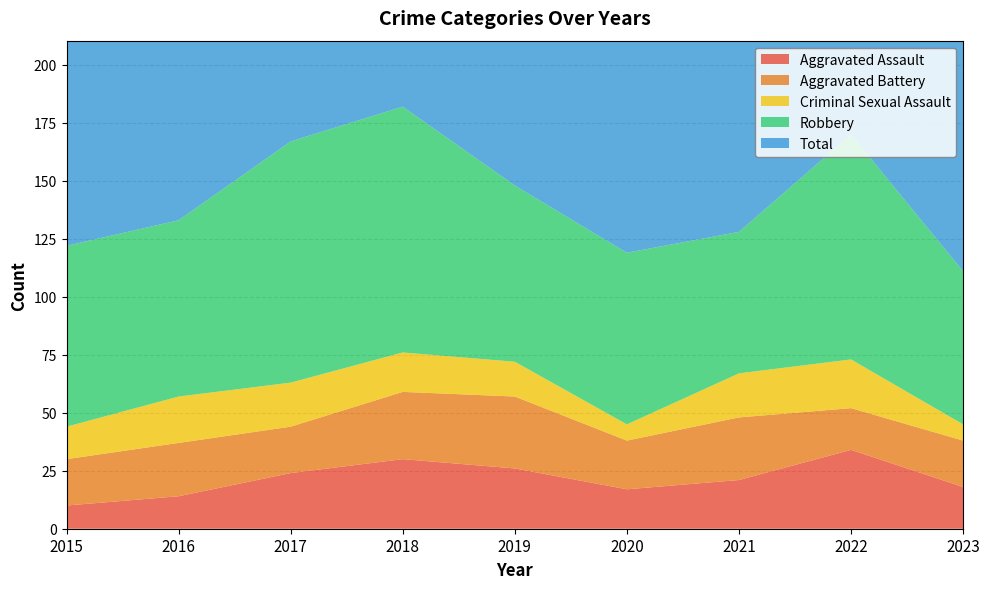

Reading left to right, transcribe all the data shown in this chart.

Aggravated Assault: 10	14	24	30	26	17	21	34	18
Aggravated Battery: 20	23	20	29	31	21	27	18	20
Criminal Sexual Assault: 14	20	19	17	15	7	19	21	7
Robbery: 78	76	104	106	76	74	61	97	66
Total: 122	133	168	183	149	120	128	171	111